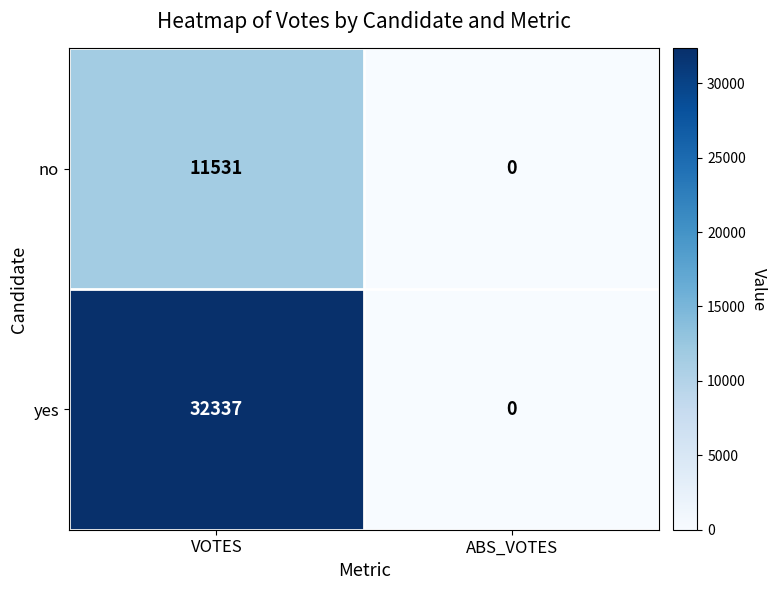

Which series changed the most between VOTES and ABS_VOTES?

yes